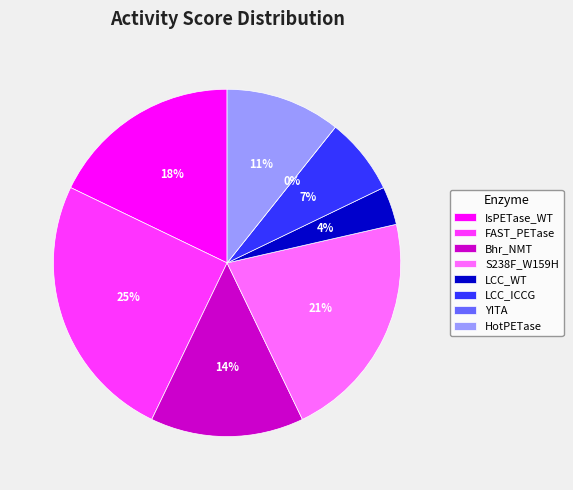

To the nearest percent, what portion does IsPETase_WT represent?

18%